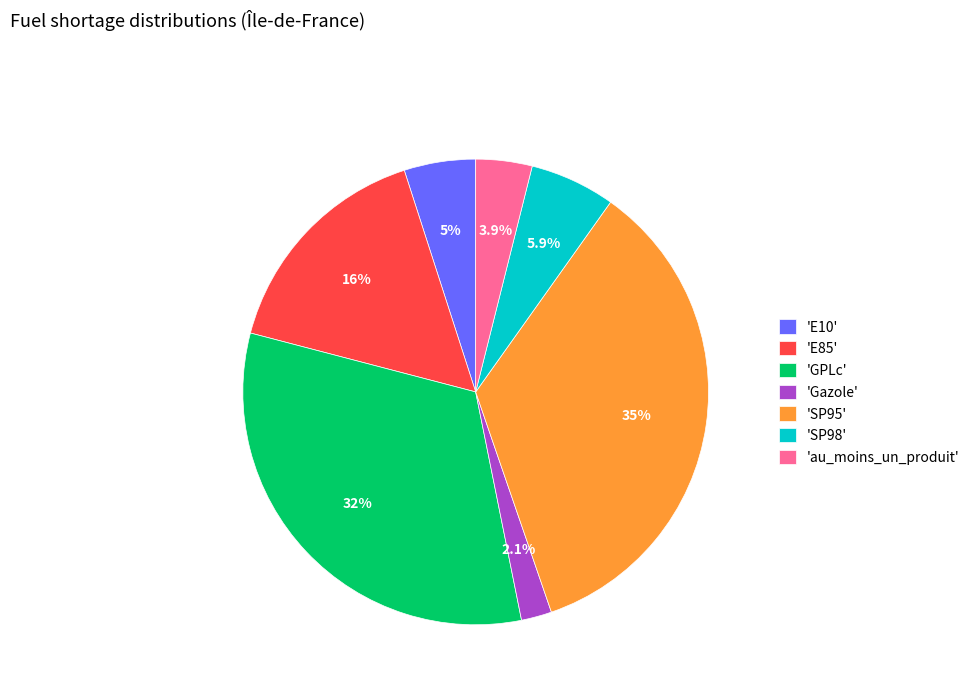

To the nearest percent, what is the difference between the largest and smallest slice percentages?

33%